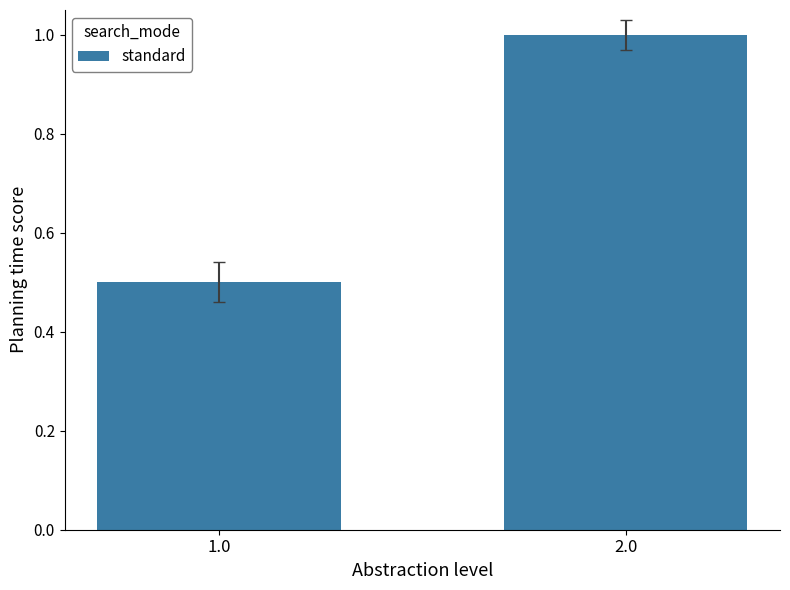

What is the difference between the values at 1.0 and 2.0?

0.5